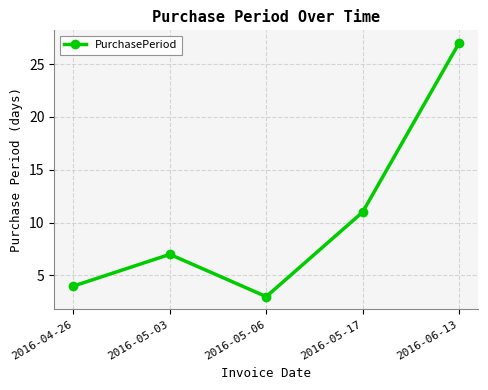

What is the label of the 3rd point from the left?

2016-05-06